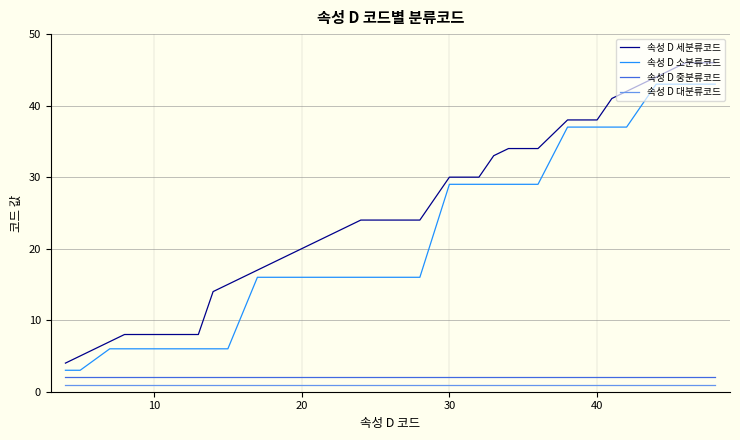

What is the highest value of the 속성 D 대분류코드 series?

1